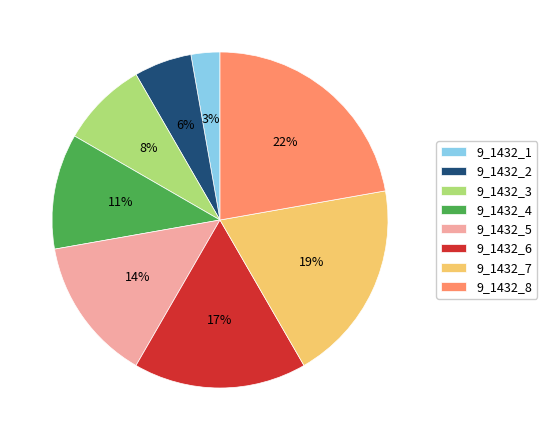

Is 9_1432_2 the majority of the pie?

No